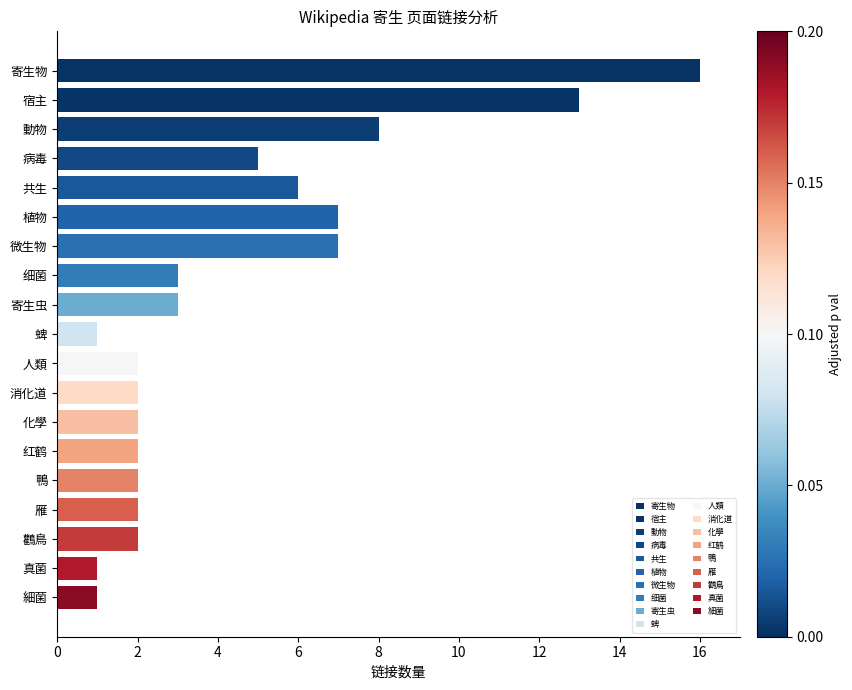

Approximately how many times larger is the value at 鴨 compared to 细菌?

0.7